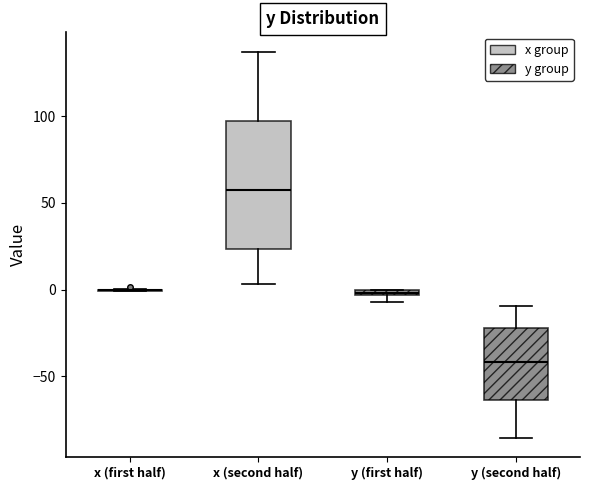

Comparing the boxes themselves (not the whiskers), which one is the tallest?

x (second half)